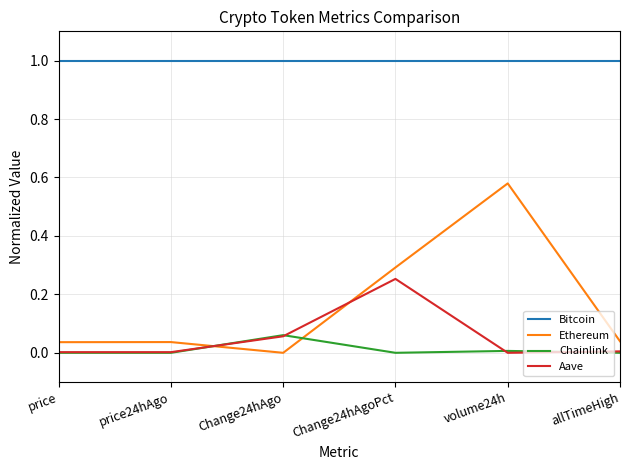

Rank the series at Change24hAgoPct from lowest to highest value.

Chainlink, Aave, Ethereum, Bitcoin